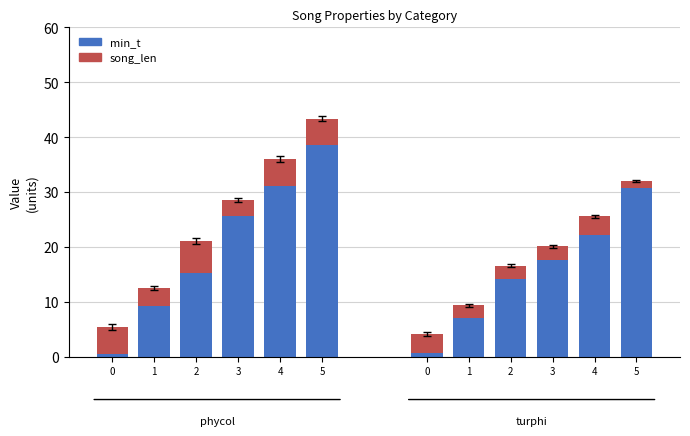

Rank the series by their maximum value, from highest to lowest.

min_t, song_len